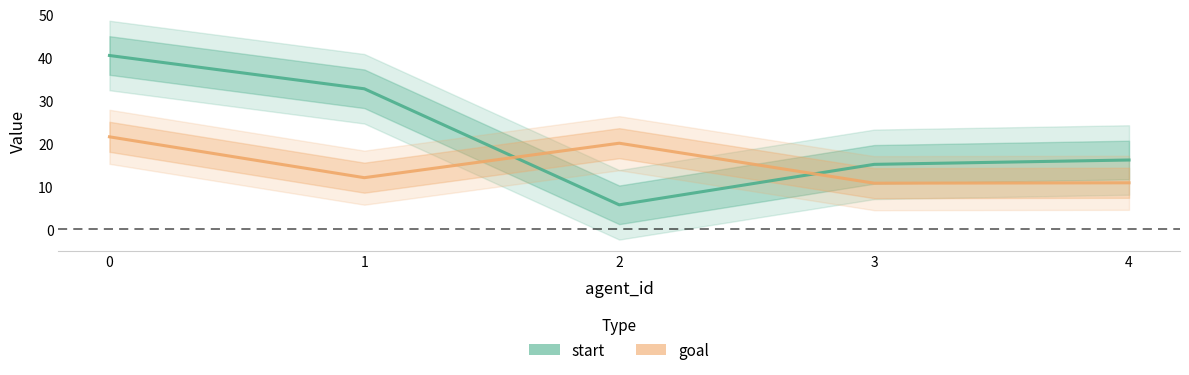

What is the value of the goal point at the 3rd from the left?

20.0